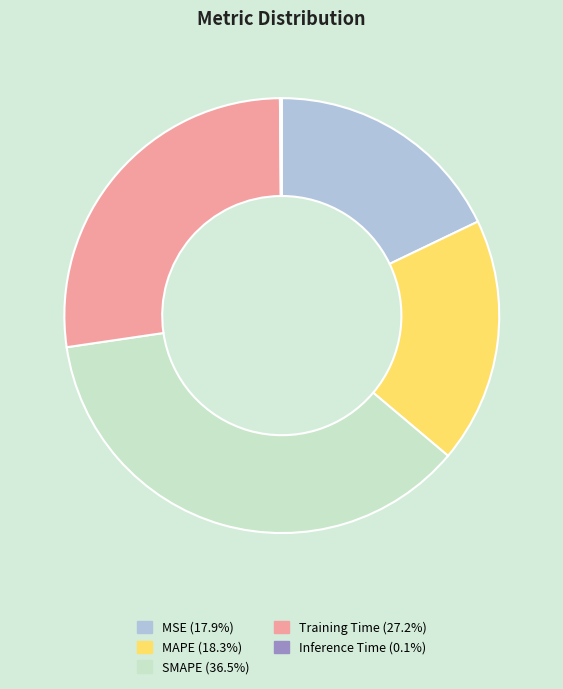

True or false: MSE accounts for 6% of the total.

False